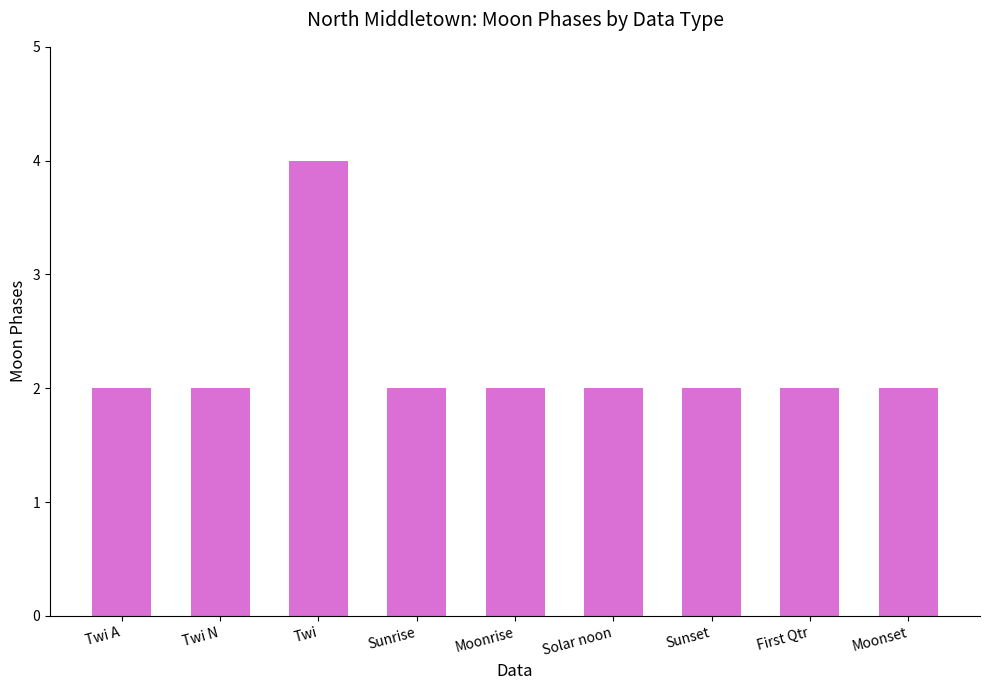

Reading left to right, what are all the values shown in this chart?

2	2	4	2	2	2	2	2	2